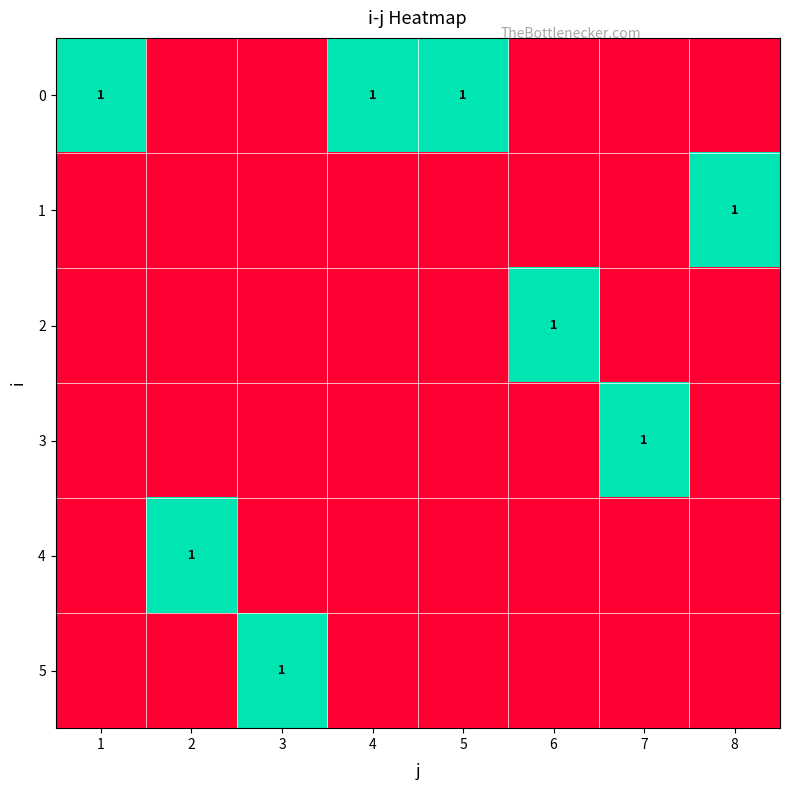

Which category has the highest value in the 4 series?

2